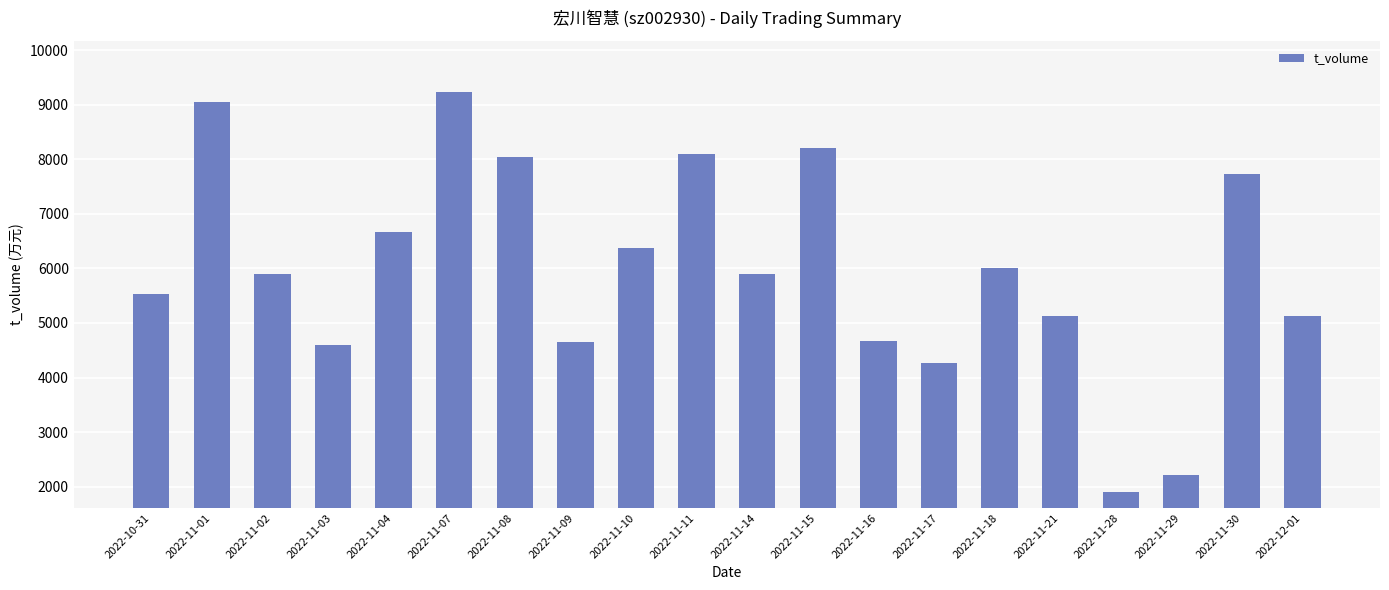

Is it true that the value at 2022-11-07 is 9240?

True